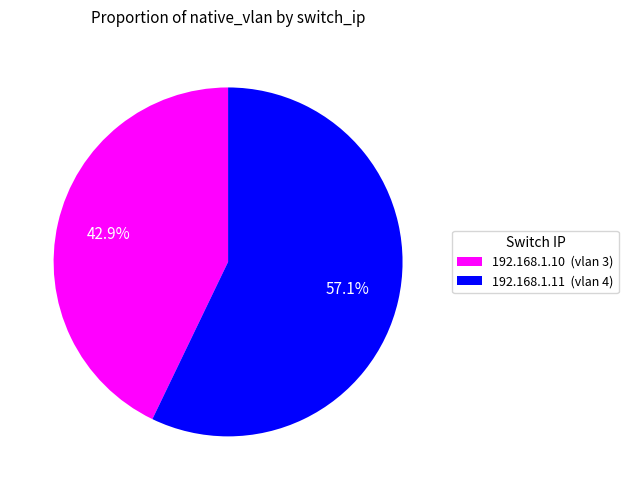

What is the ratio of the value at 192.168.1.11 to the value at 192.168.1.10?

1.3